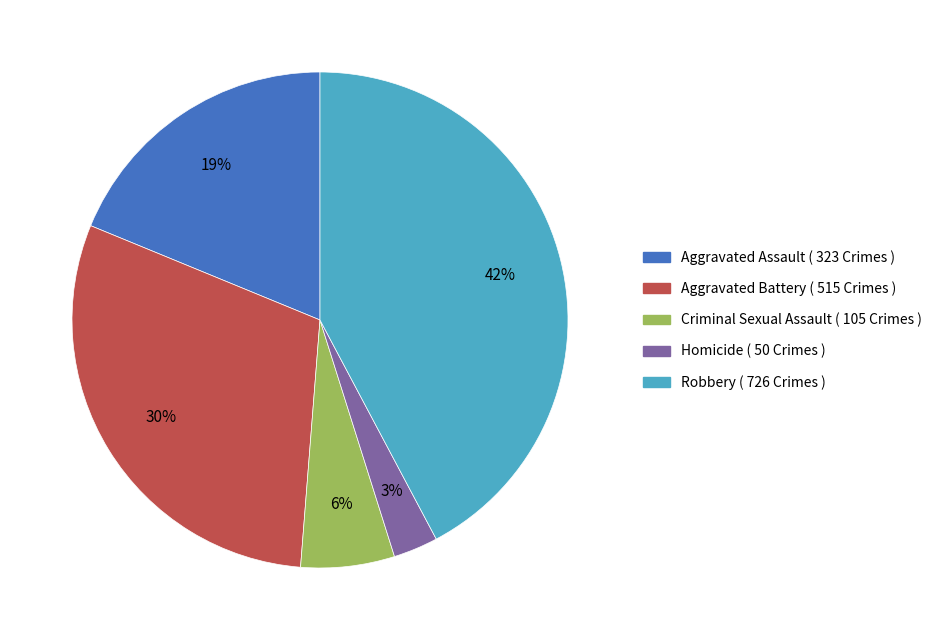

Is Criminal Sexual Assault the majority of the pie?

No